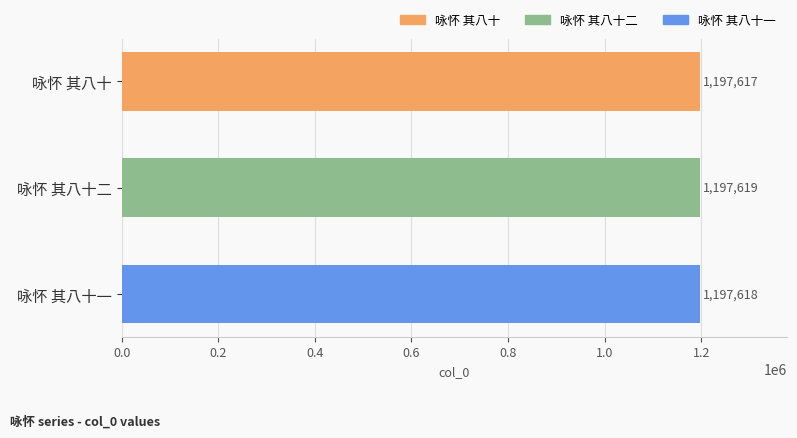

At which category does the chart reach its peak across all series?

咏怀 其八十二